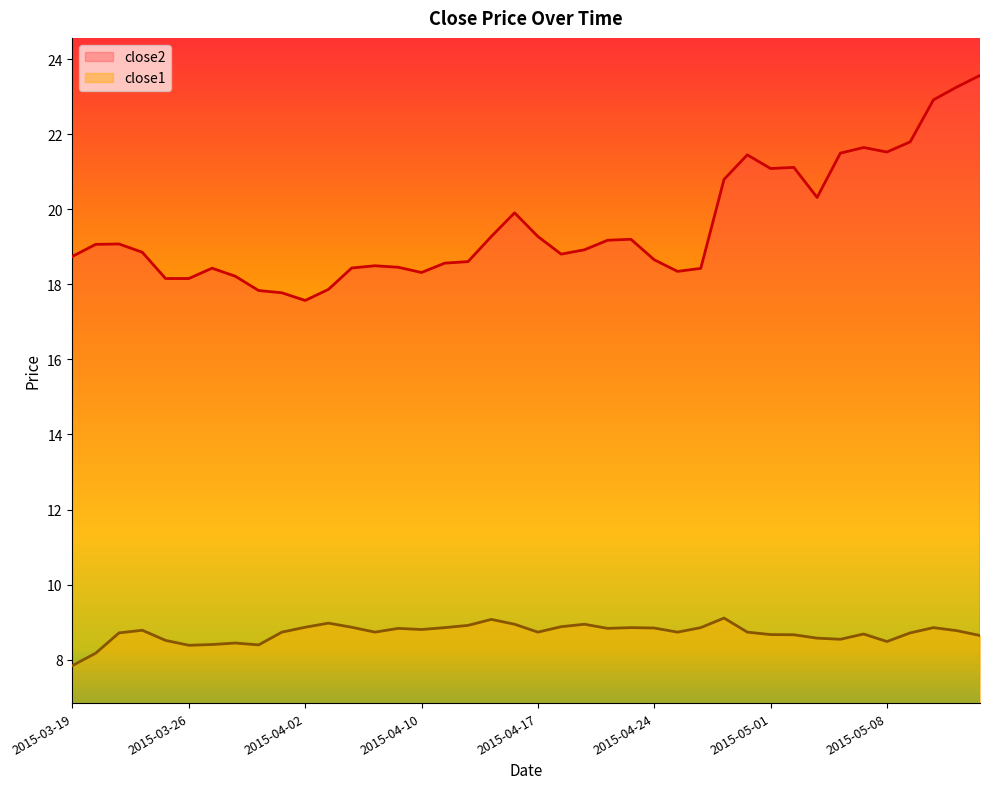

Does the chart have visible grid lines?

No